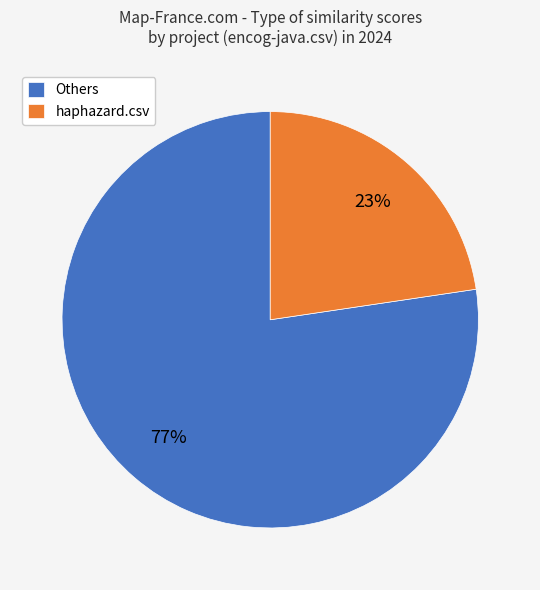

What percentage is the haphazard.csv slice, to the nearest percent?

23%